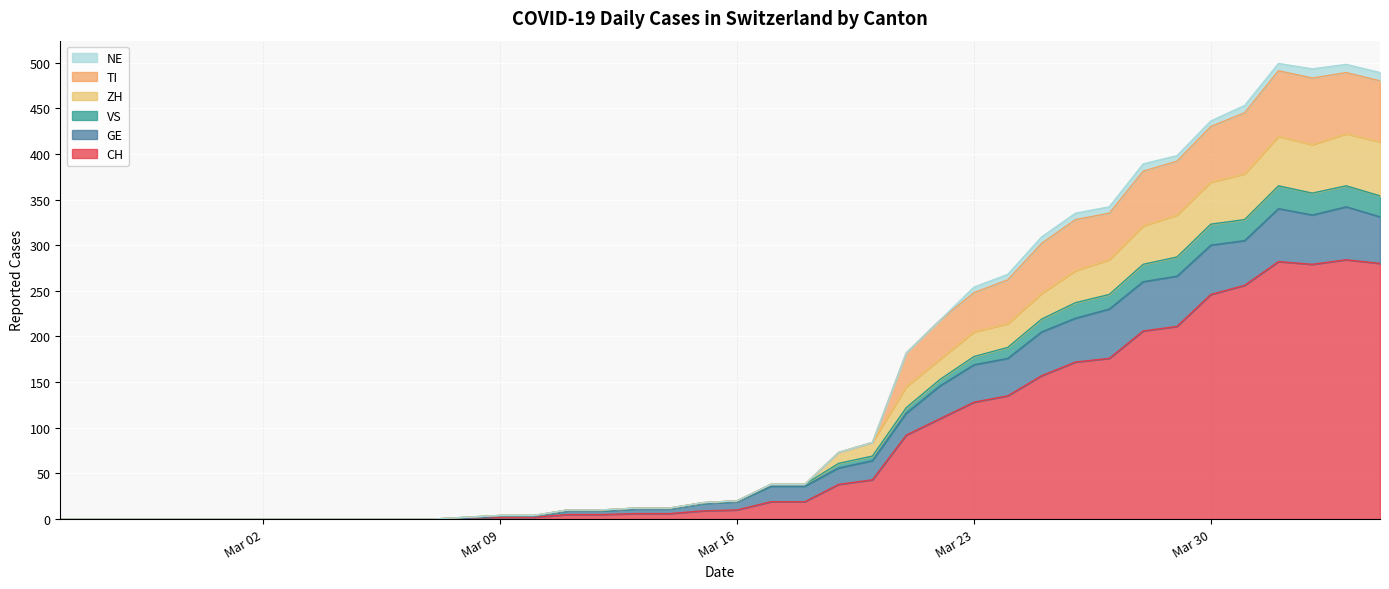

True or false: VS has a value of 80 at 2020-03-25.

False